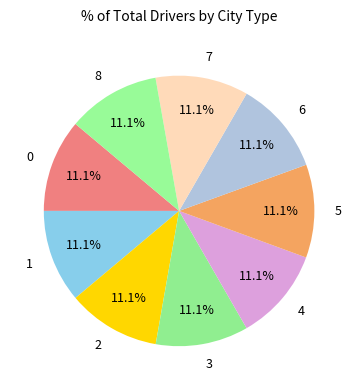

To the nearest percent, what portion does 0 represent?

11%